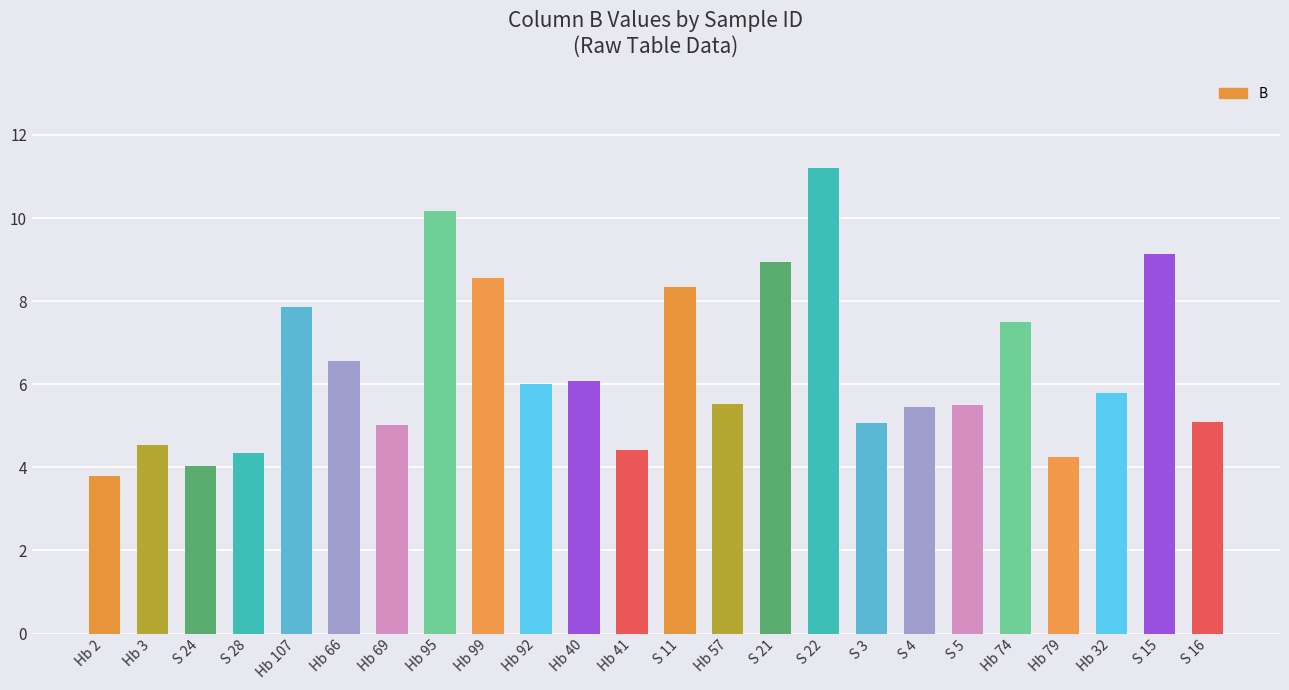

What is the difference between the values at S 11 and Hb 74?

0.8